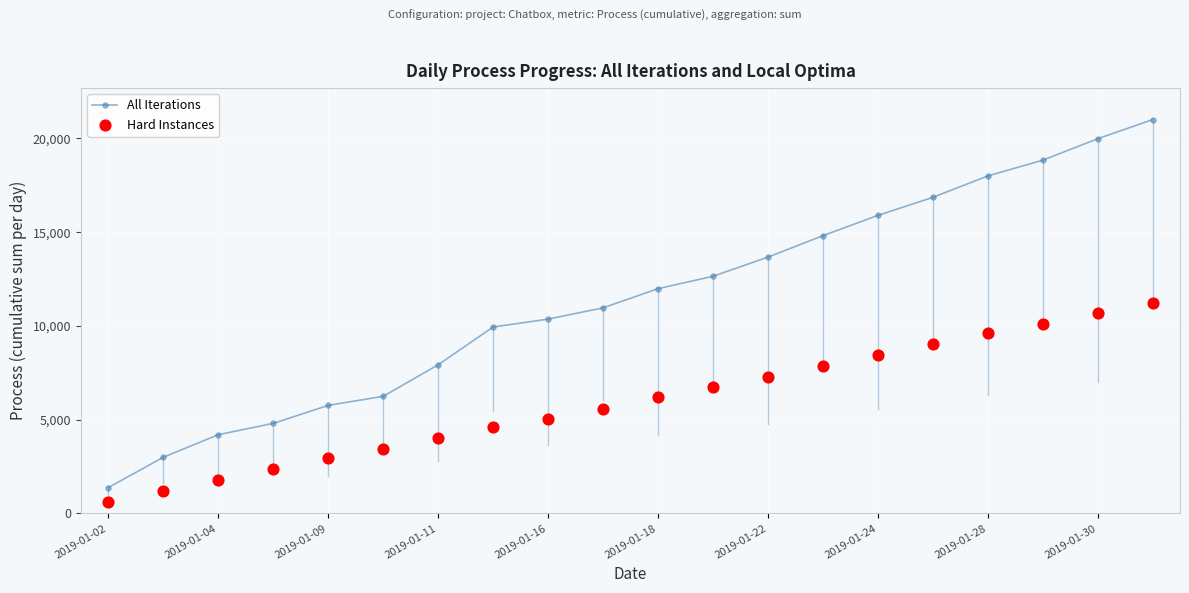

Which series has the largest Y range (max minus min)?

All Iterations